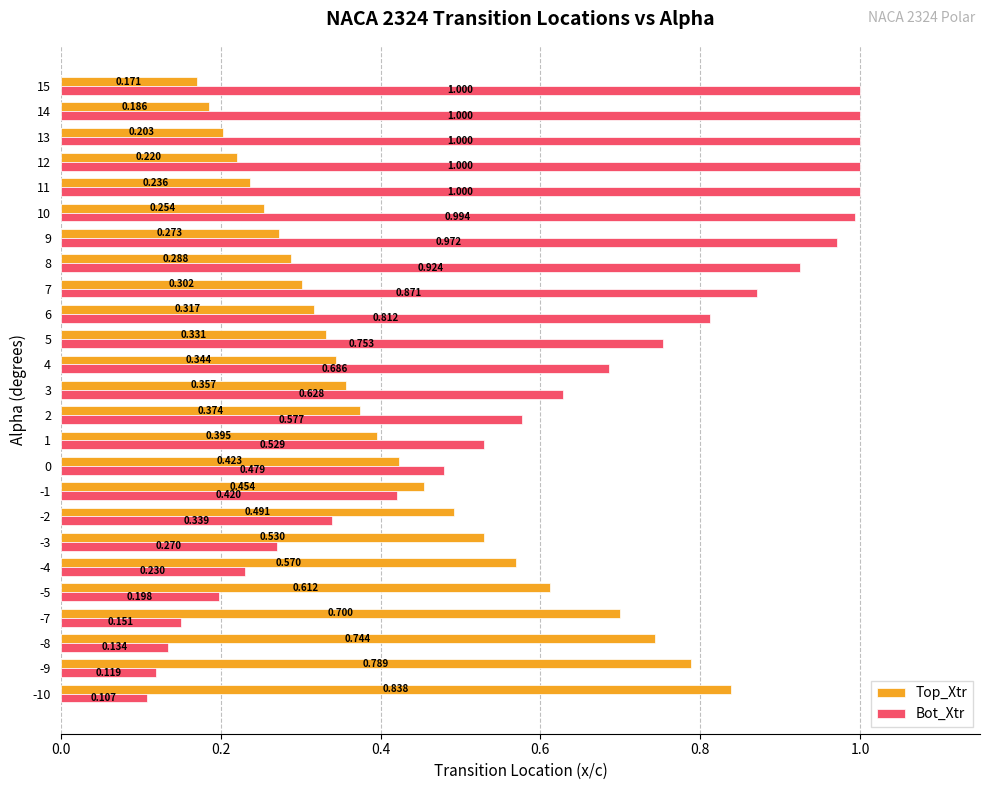

Rank the series at 2 from highest to lowest value.

Bot_Xtr, Top_Xtr